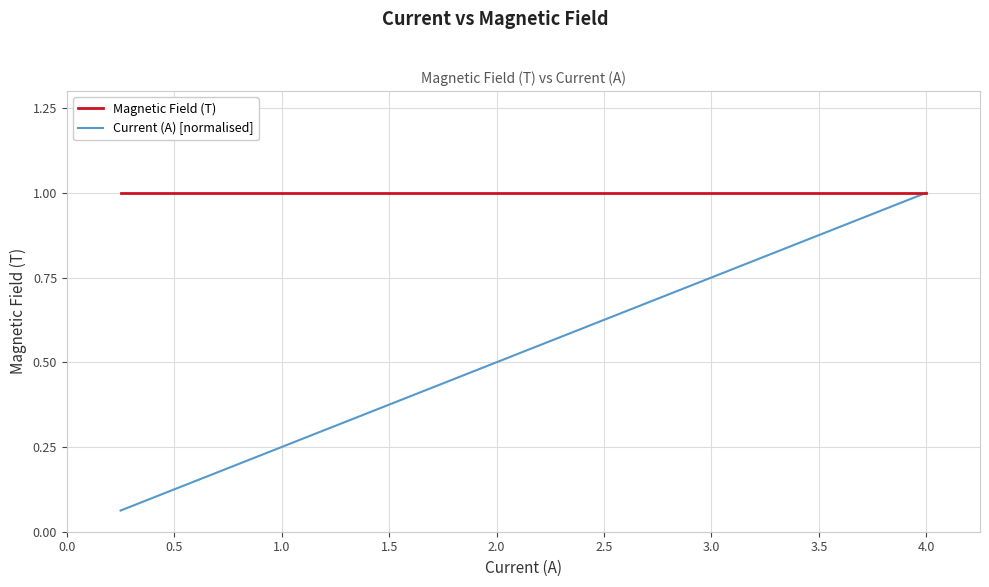

How many distinct data groups are displayed?

2